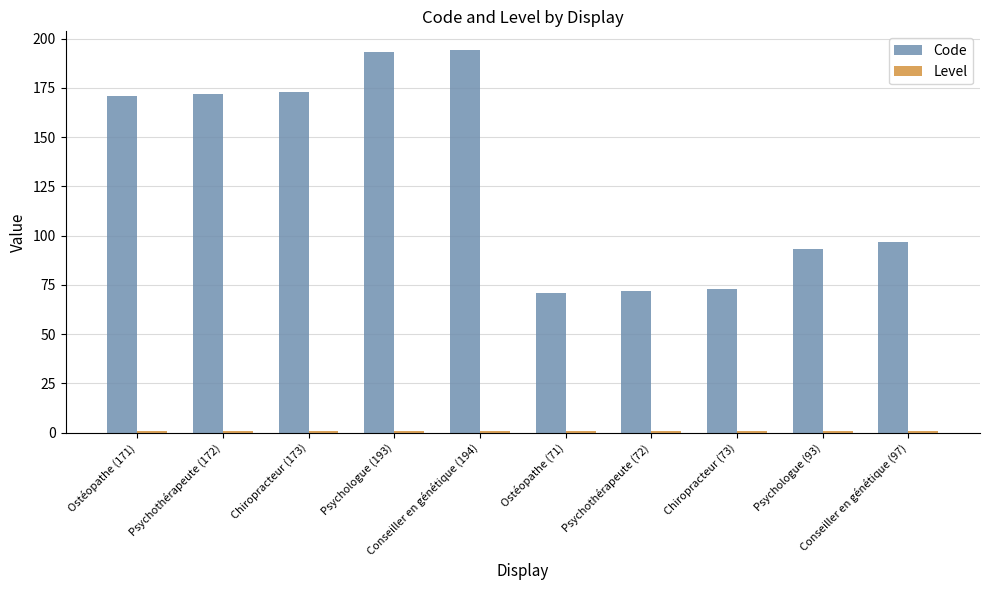

How many bars are there in each group?

2